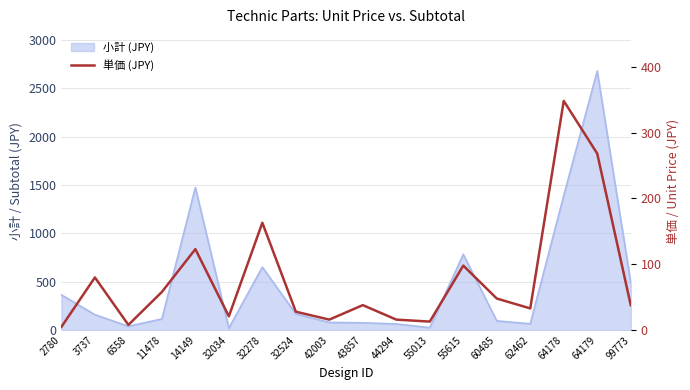

How many data points does each series have?

18